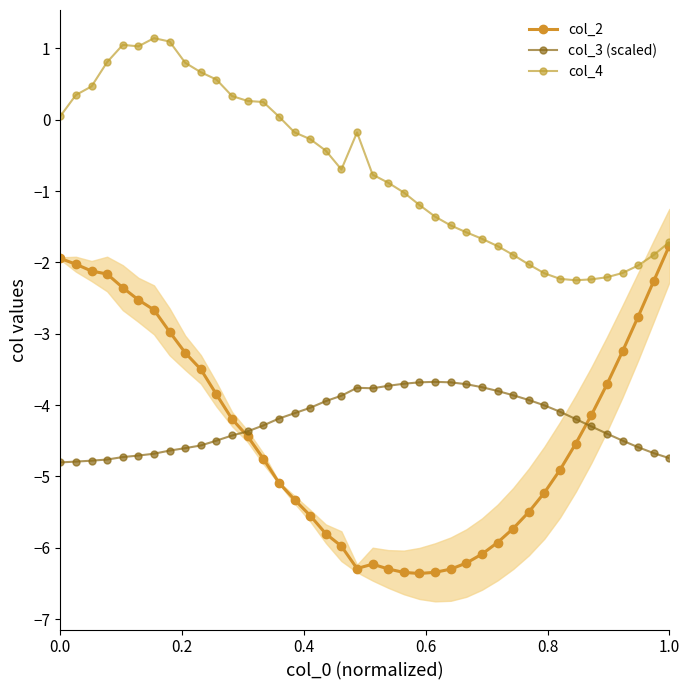

True or false: col_3 (scaled) and col_4 cross at least once.

False